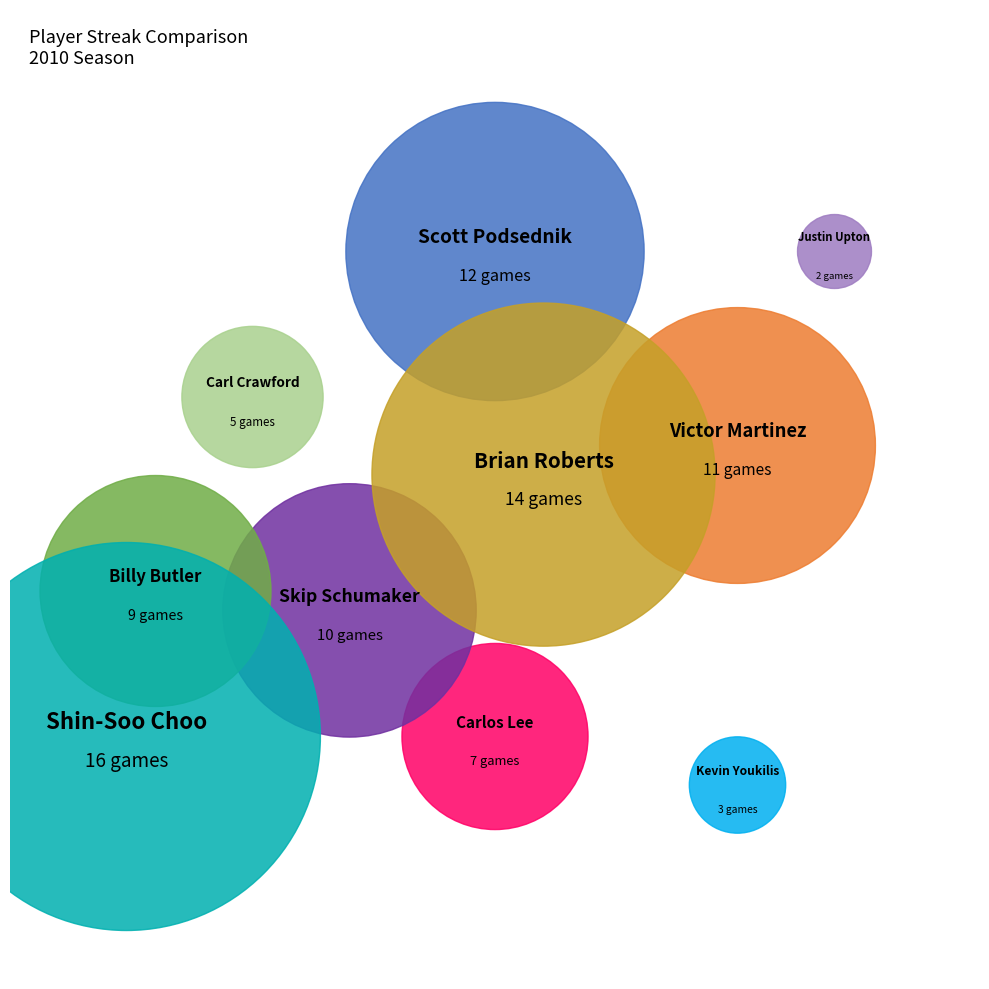

What percentage is the Justin Upton slice, to the nearest percent?

2%